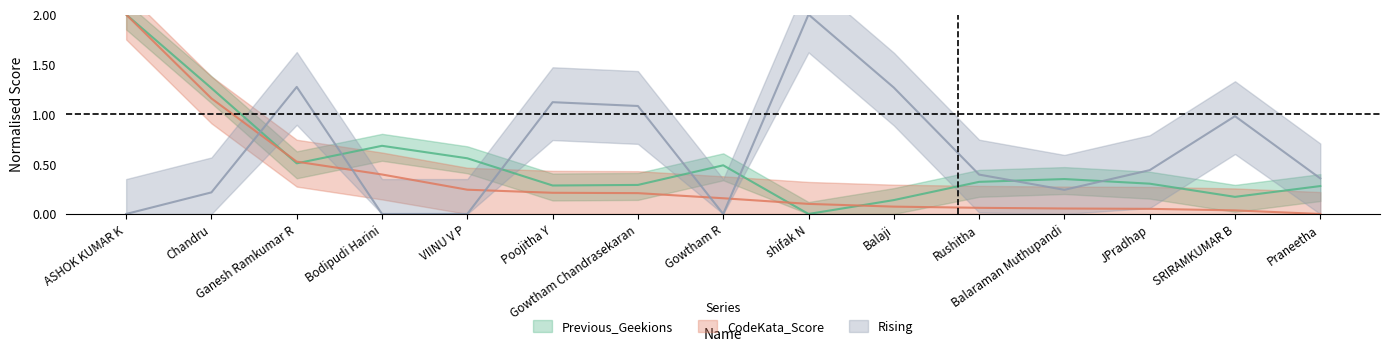

Is the value of Rising at Chandru greater than the value of CodeKata_Score at Praneetha?

Yes